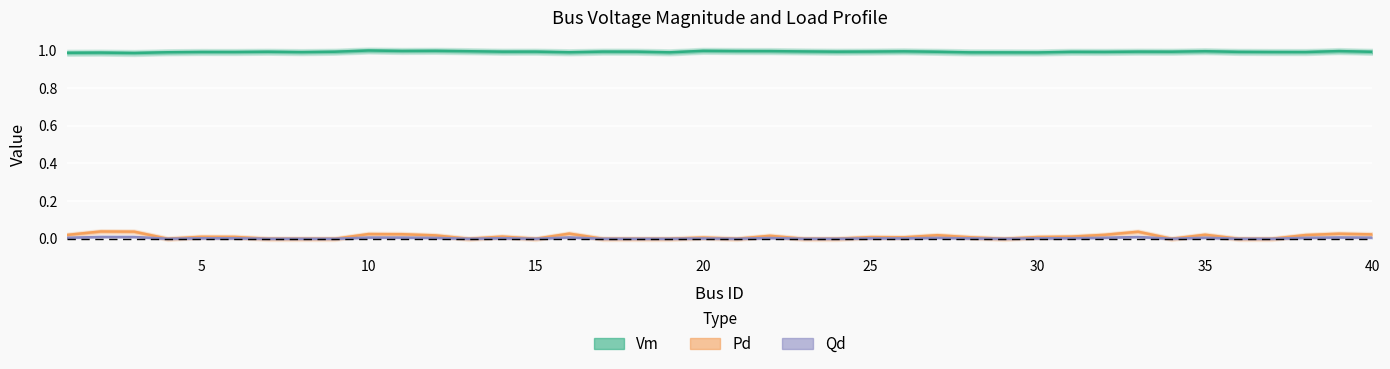

What is the sum of all Qd values?

0.1